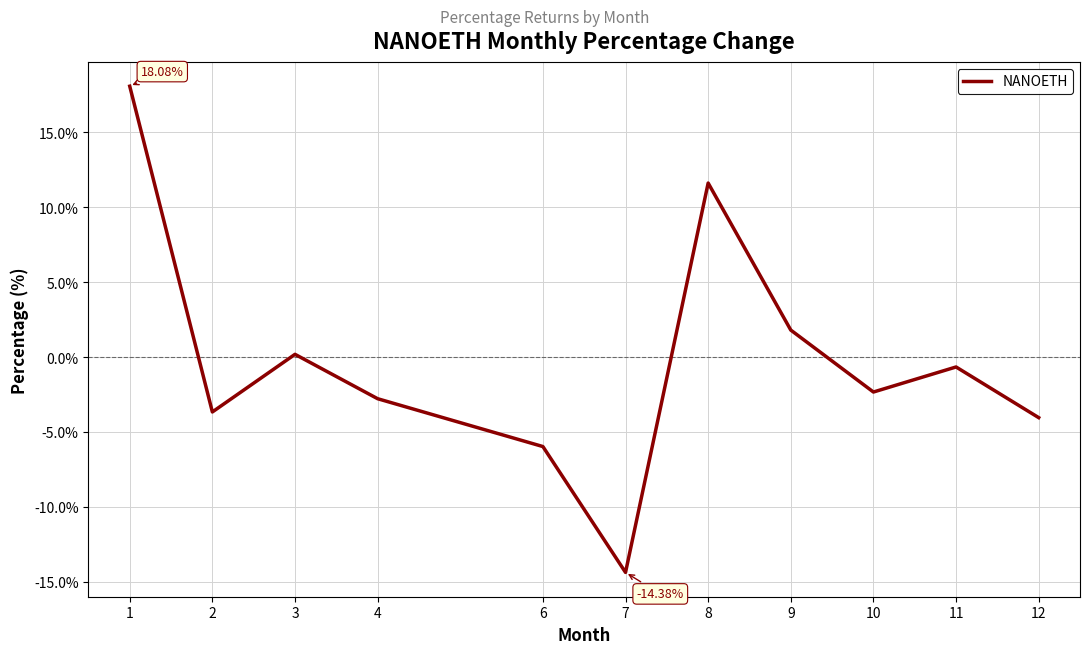

Is it true that the value at 10 is -1.2?

False